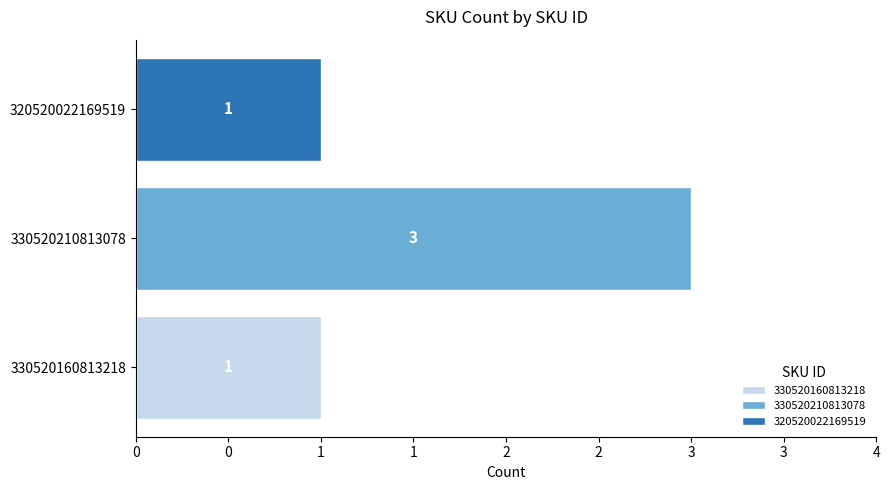

What is the label of the 1st bar from the left?

330520160813218